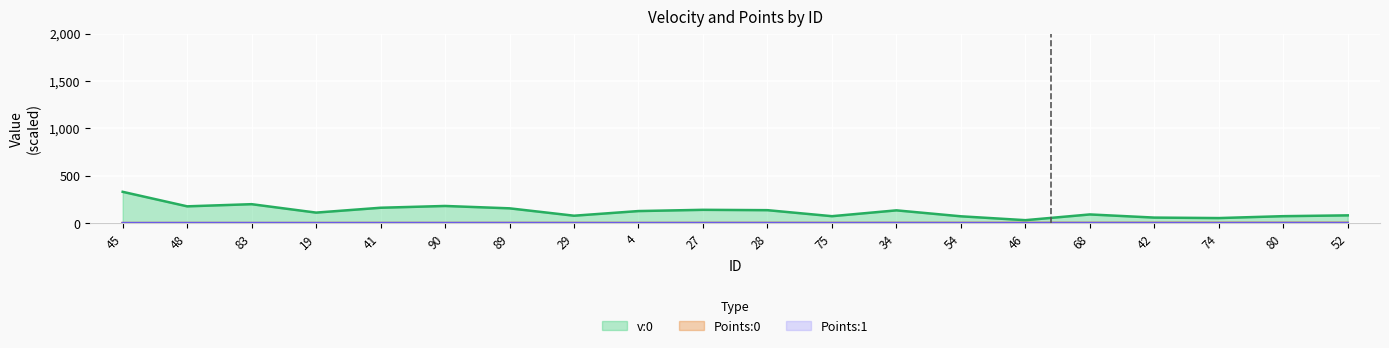

What is the average value of the Points:1 series?

0.5